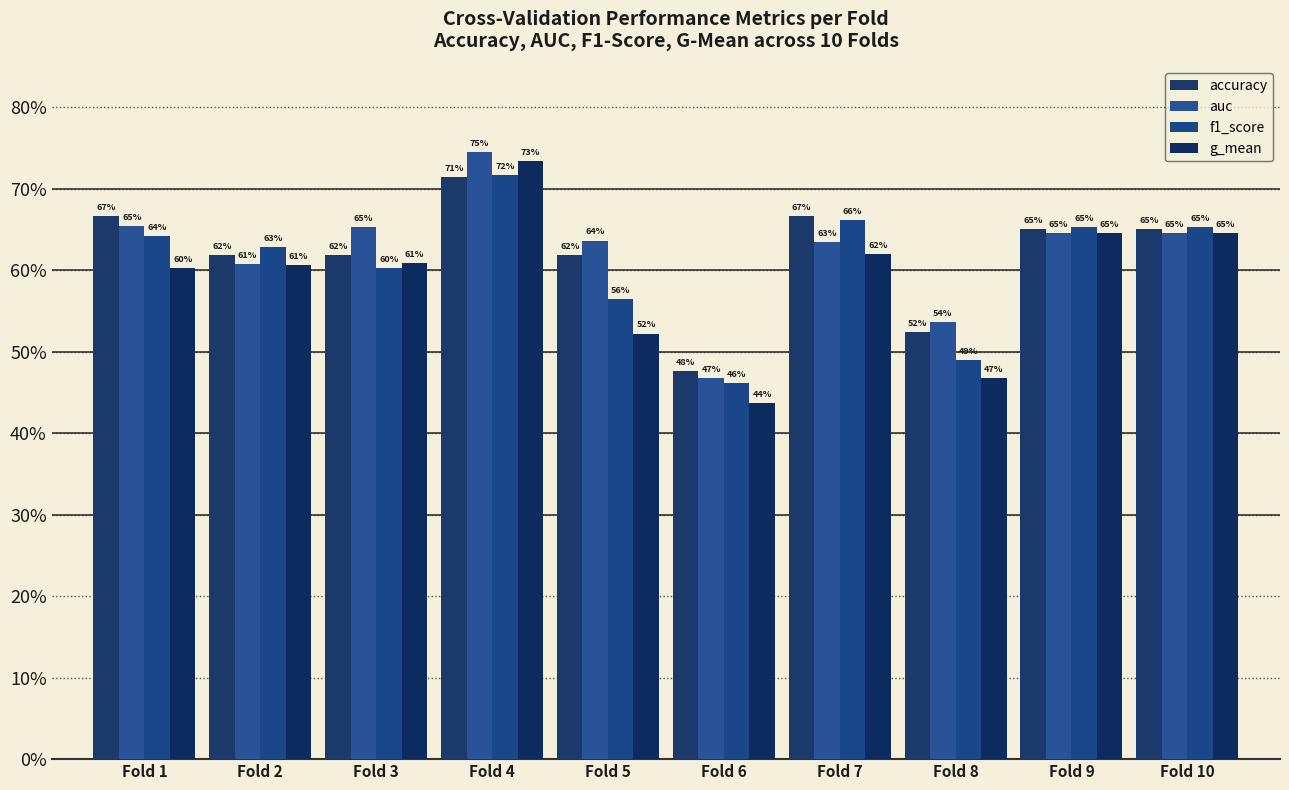

Reading left to right, list all the values displayed in this chart.

accuracy: Fold 1=0.7	Fold 2=0.6	Fold 3=0.6	Fold 4=0.7	Fold 5=0.6	Fold 6=0.5	Fold 7=0.7	Fold 8=0.5	Fold 9=0.7	Fold 10=0.7
auc: Fold 1=0.7	Fold 2=0.6	Fold 3=0.7	Fold 4=0.7	Fold 5=0.6	Fold 6=0.5	Fold 7=0.6	Fold 8=0.5	Fold 9=0.6	Fold 10=0.6
f1_score: Fold 1=0.6	Fold 2=0.6	Fold 3=0.6	Fold 4=0.7	Fold 5=0.6	Fold 6=0.5	Fold 7=0.7	Fold 8=0.5	Fold 9=0.7	Fold 10=0.7
g_mean: Fold 1=0.6	Fold 2=0.6	Fold 3=0.6	Fold 4=0.7	Fold 5=0.5	Fold 6=0.4	Fold 7=0.6	Fold 8=0.5	Fold 9=0.6	Fold 10=0.6